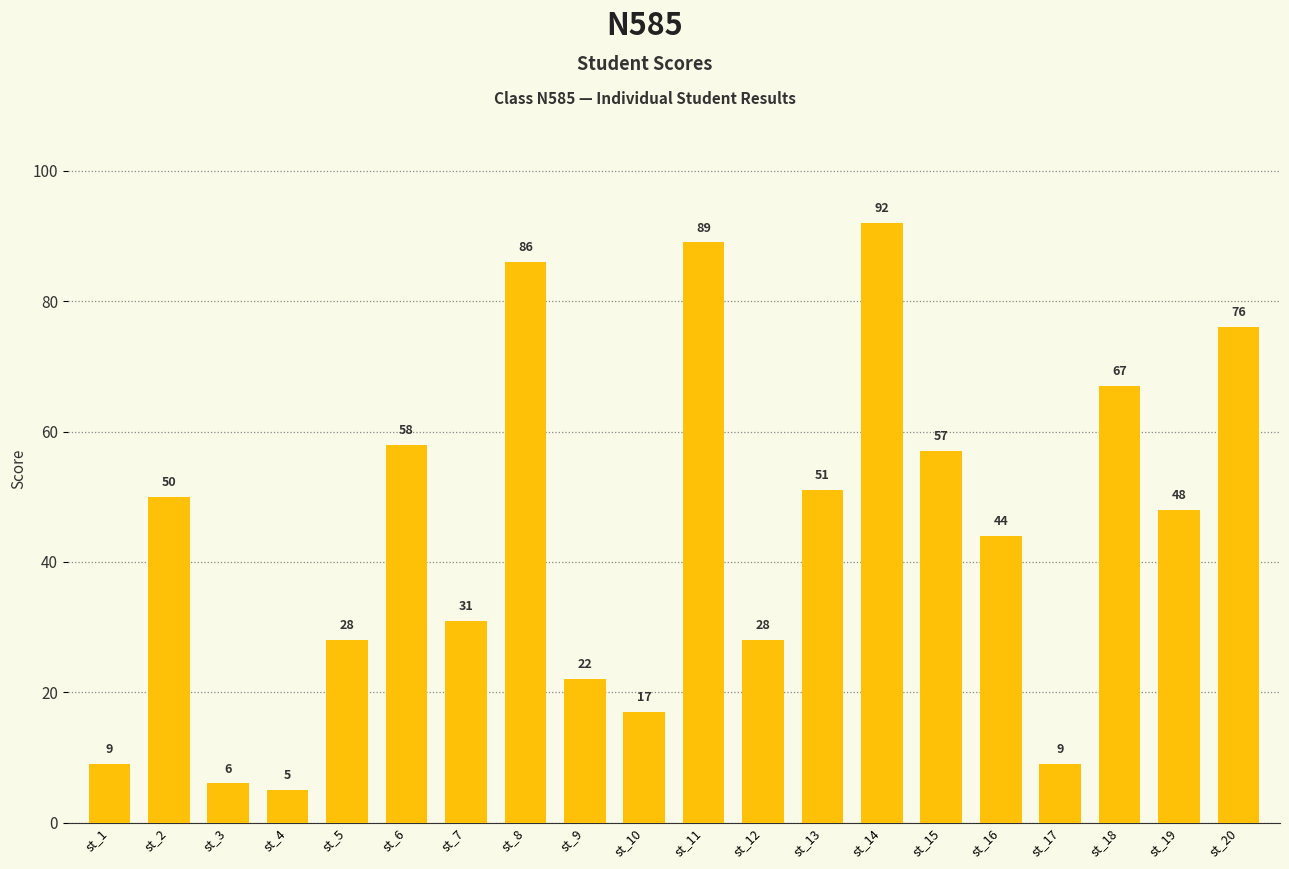

Which label corresponds to the largest value in the chart?

st_14